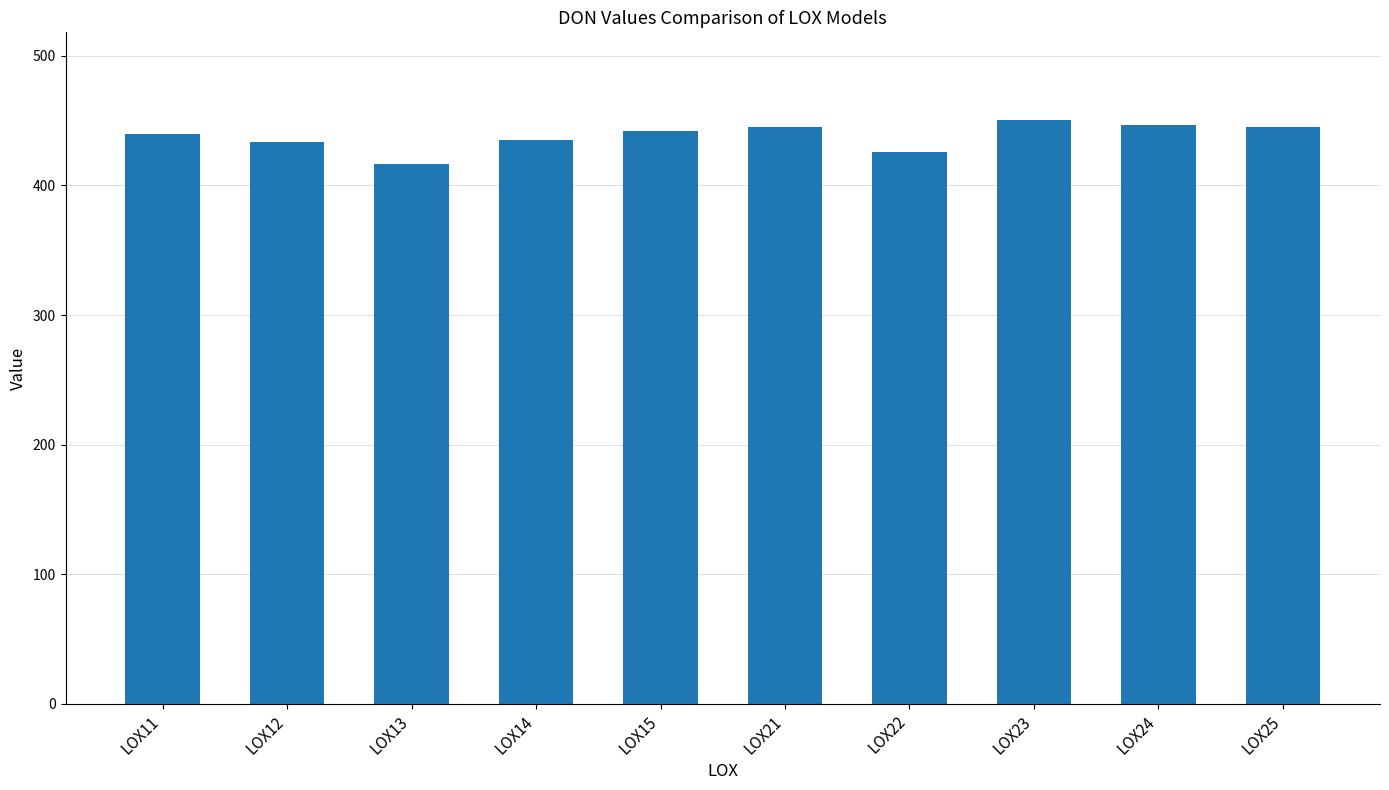

How many bars are there in total?

10